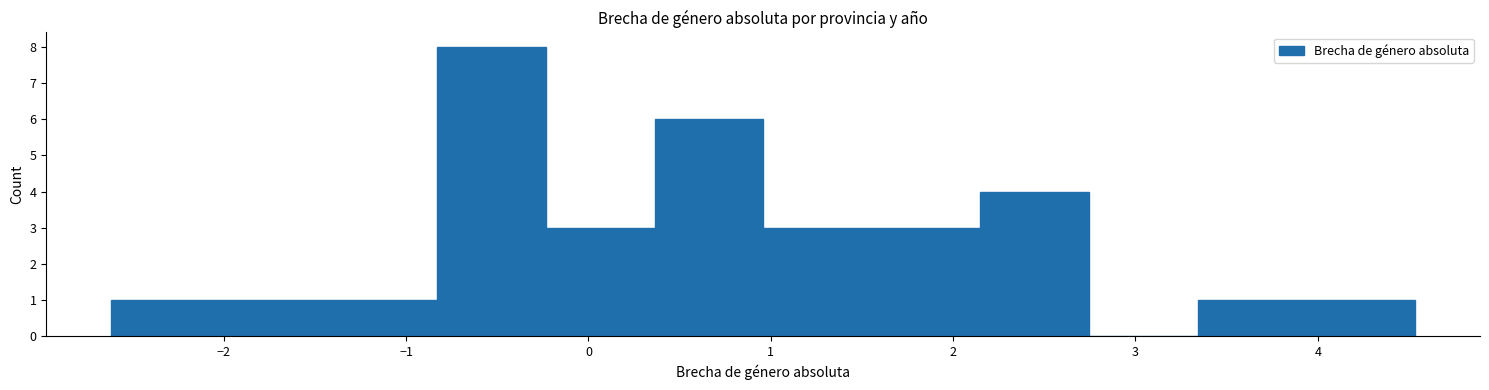

Which range on the x-axis has the tallest bar?

-0.8 to -0.2